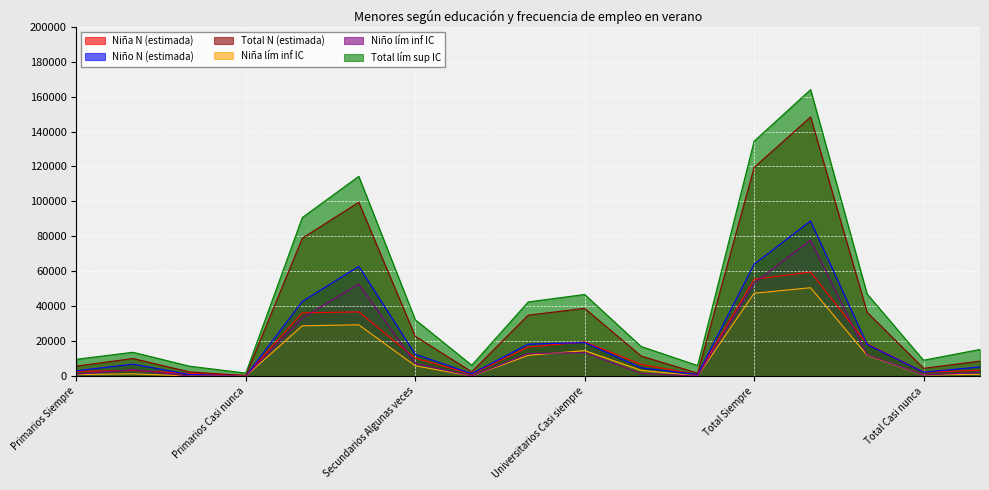

The value of Niña lím inf IC at Primarios Algunas veces is 20010. True or false?

False